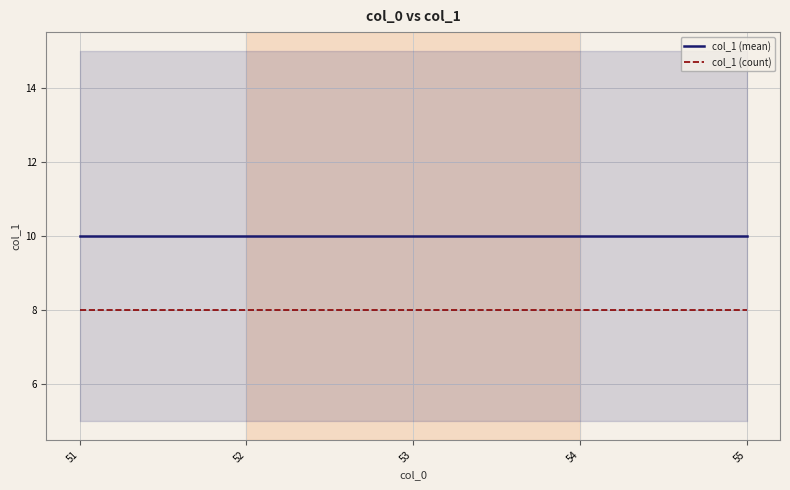

Between 55 and 52, which is larger?

55